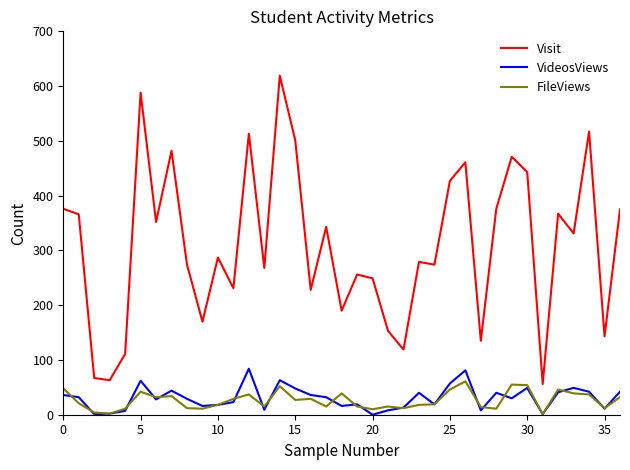

How many categories are shown in the chart?

37